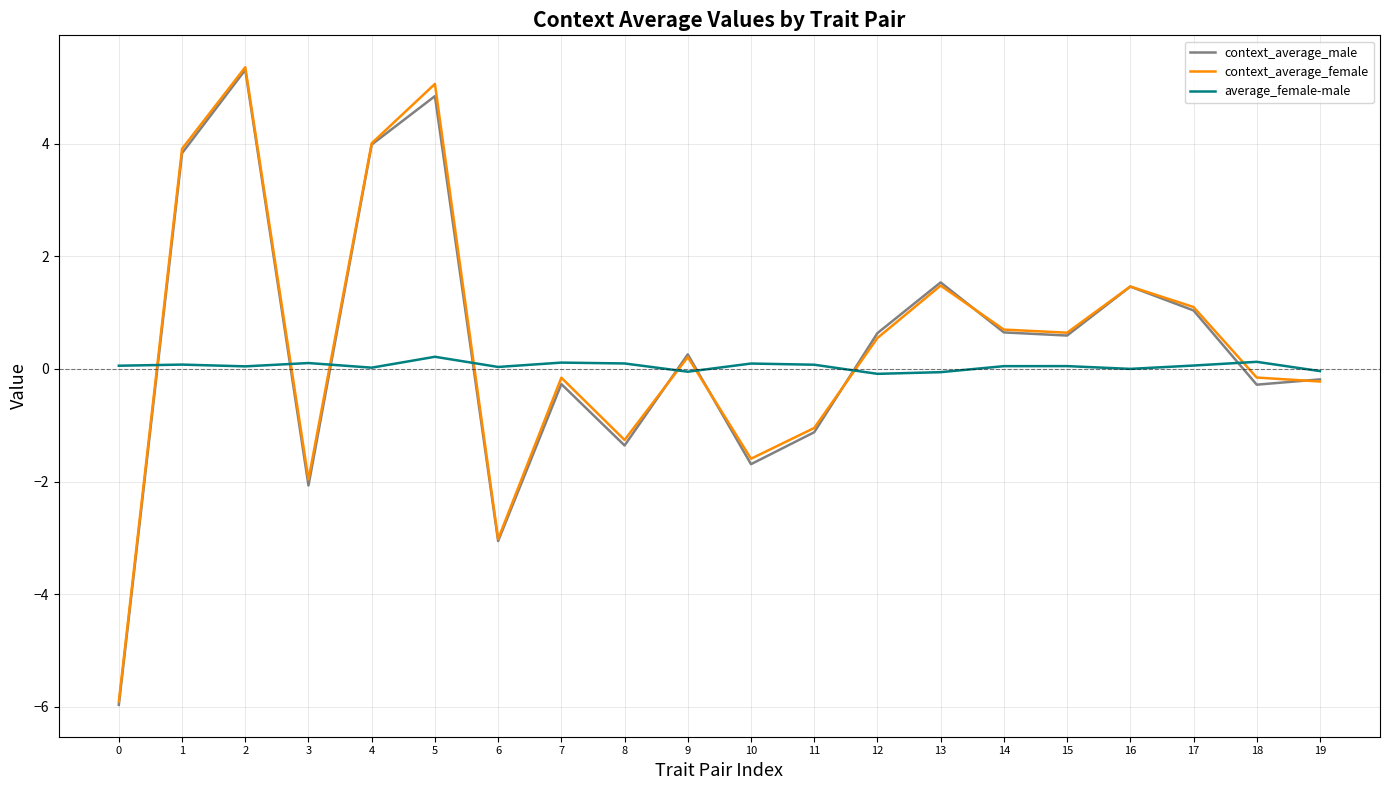

Does the chart display data point markers on the line(s)?

No